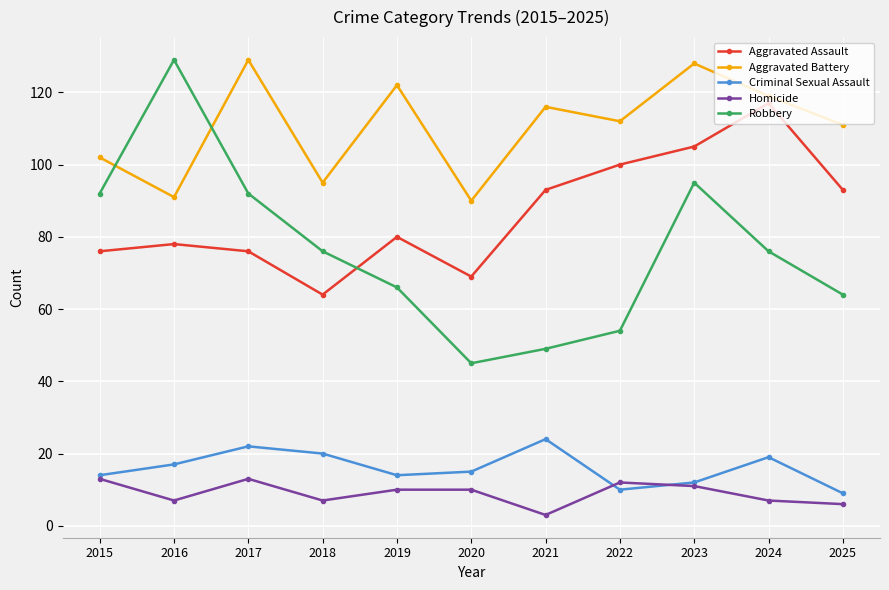

What is the difference between the highest and lowest values at 2024?

112